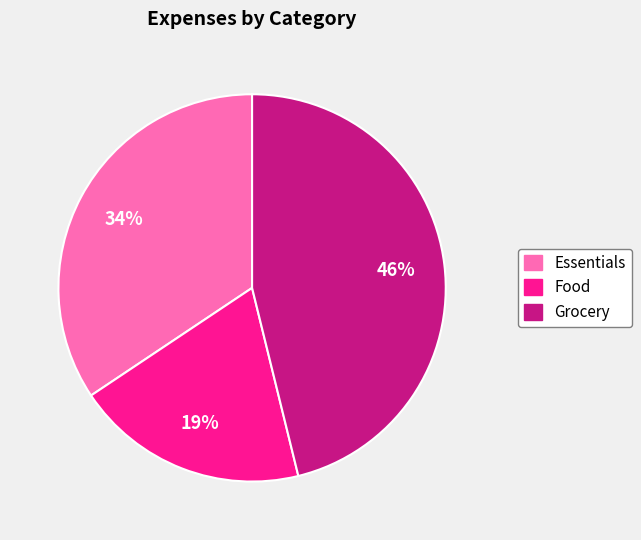

Between Essentials and Food, which is larger?

Essentials